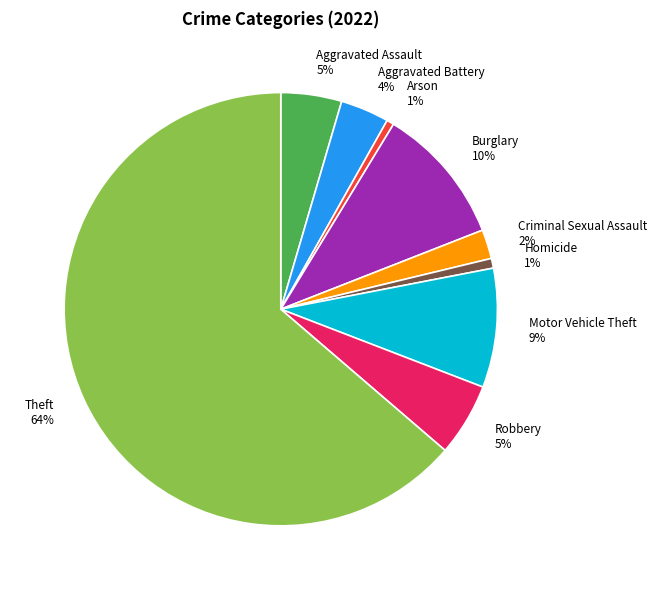

Is there a majority slice in this chart?

Yes